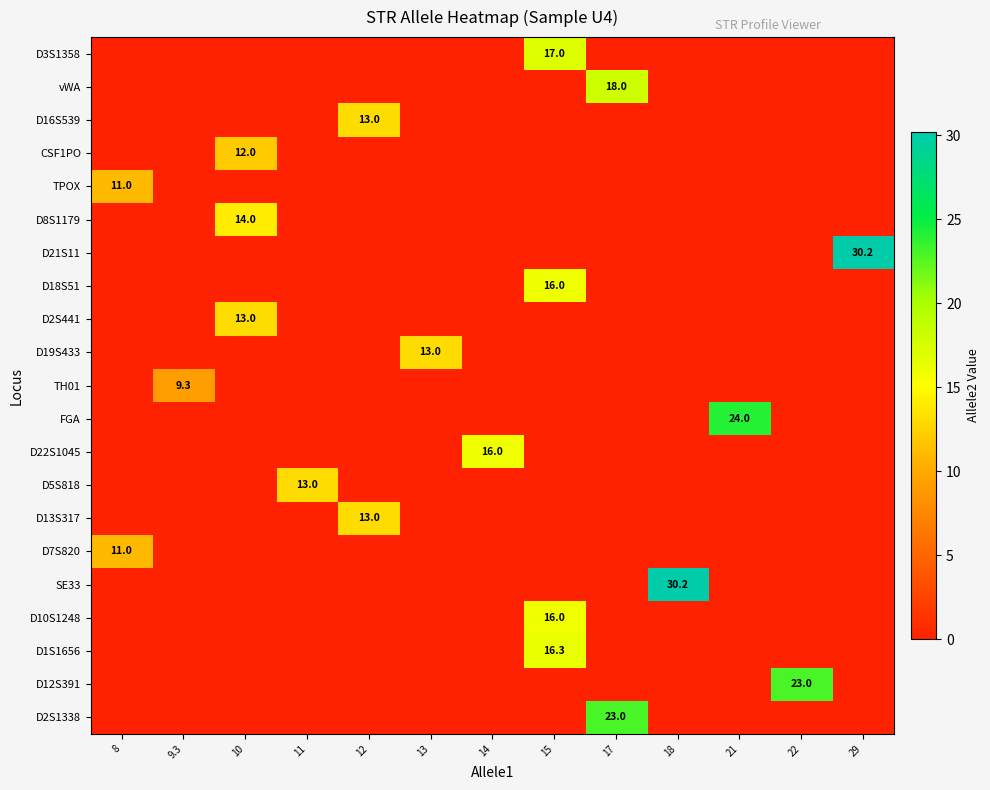

At how many categories does at least one series exceed 7?

13